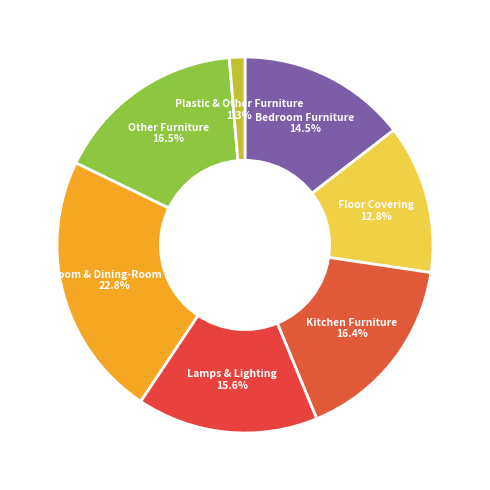

How many slices are in this pie chart?

7